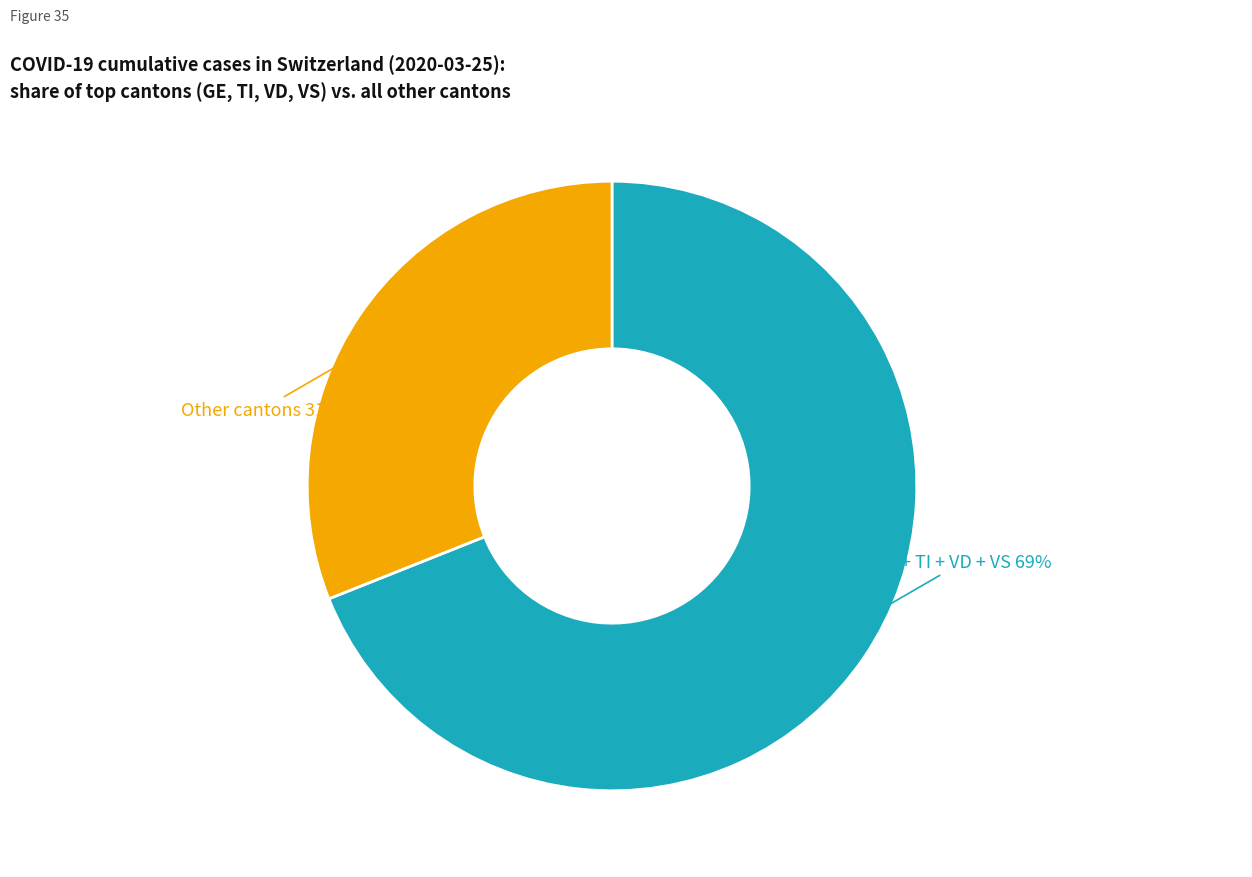

Count the number of slices in the pie.

2